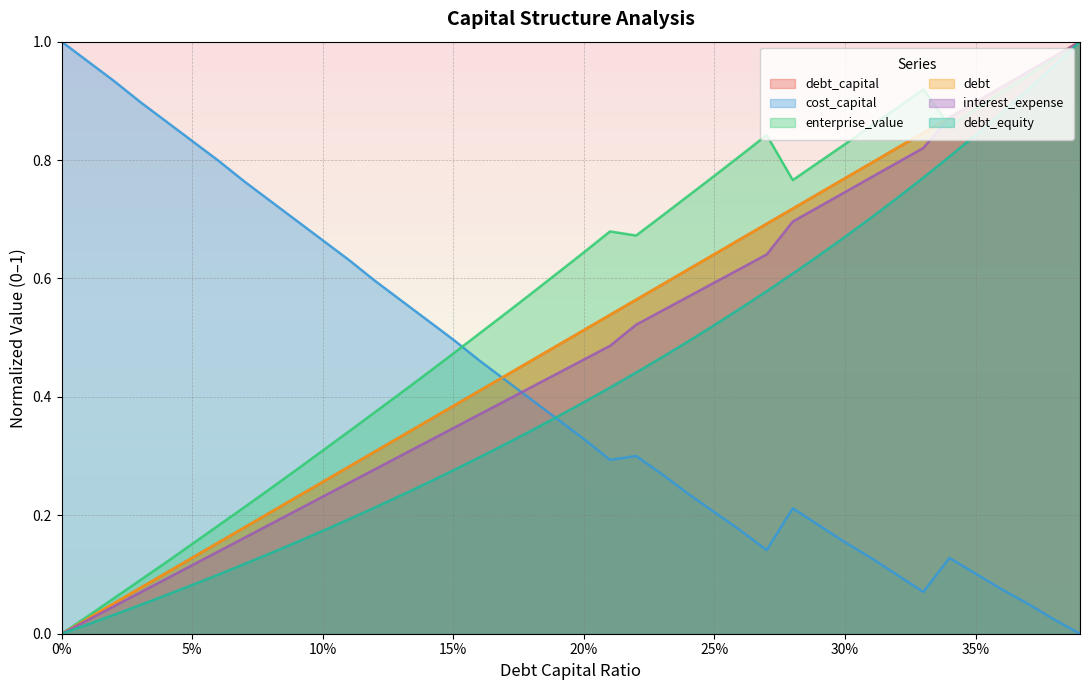

True or false: debt_capital and debt_equity intersect in this chart.

False